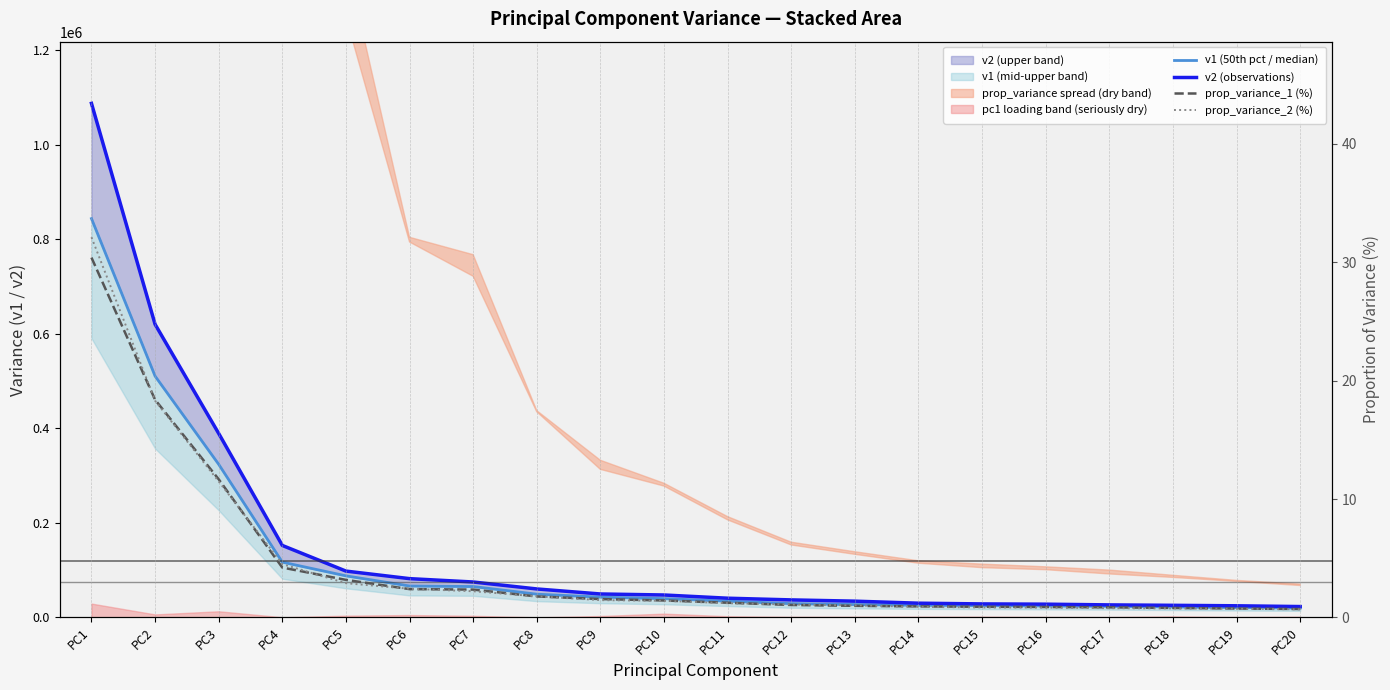

How many categories are shown in the chart?

20